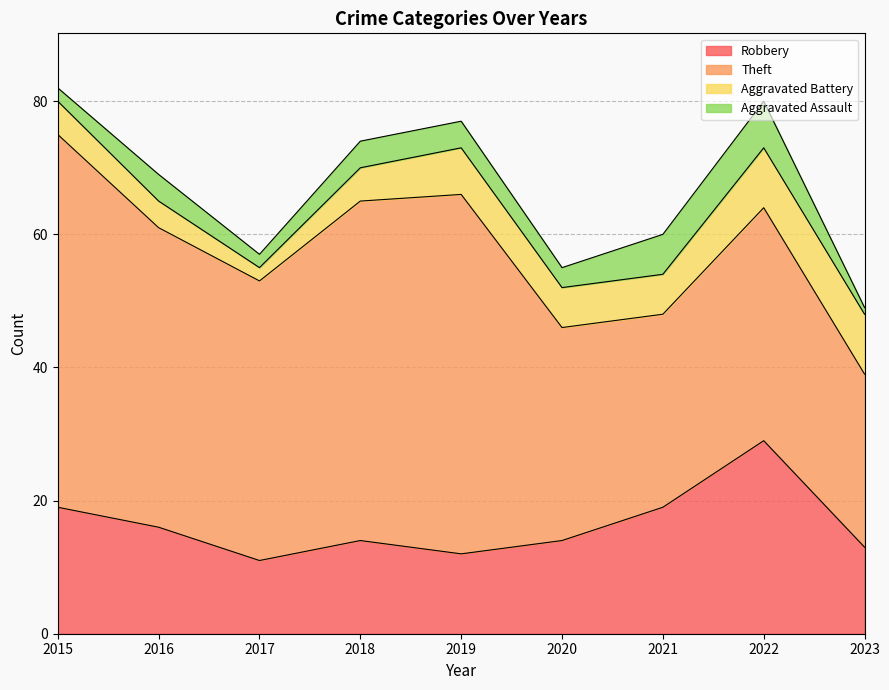

What are all the series names shown in the legend?

Robbery, Theft, Aggravated Battery, Aggravated Assault